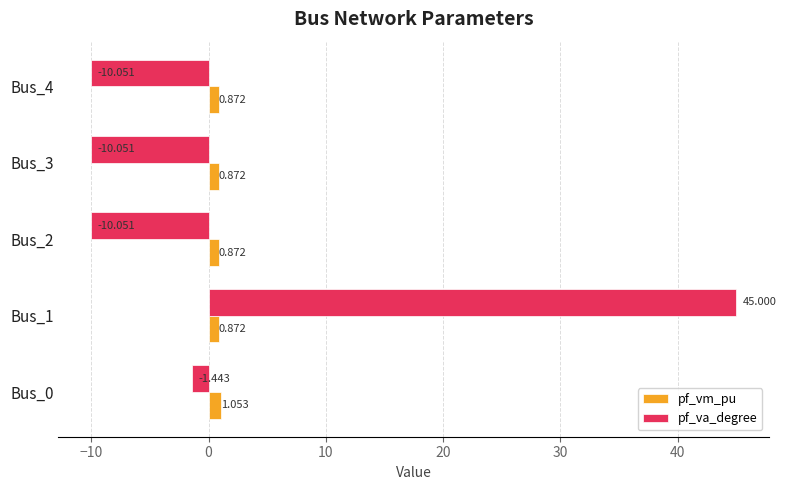

Which series changed the most between Bus_0 and Bus_2?

pf_va_degree